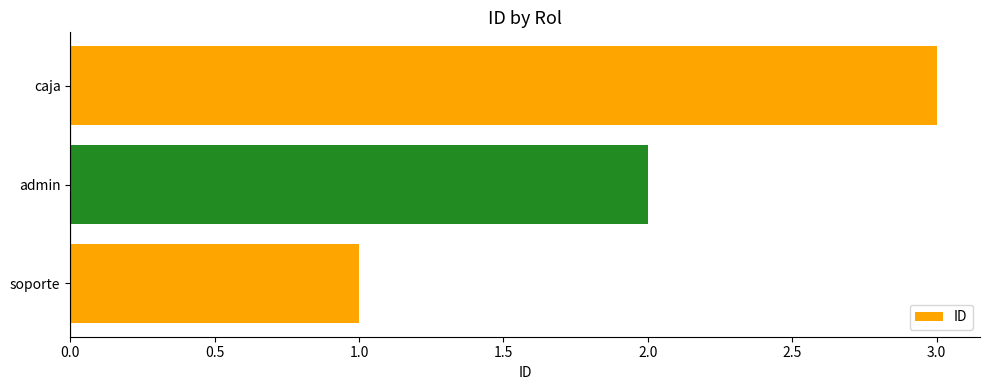

At which label is the value closest to 2?

admin